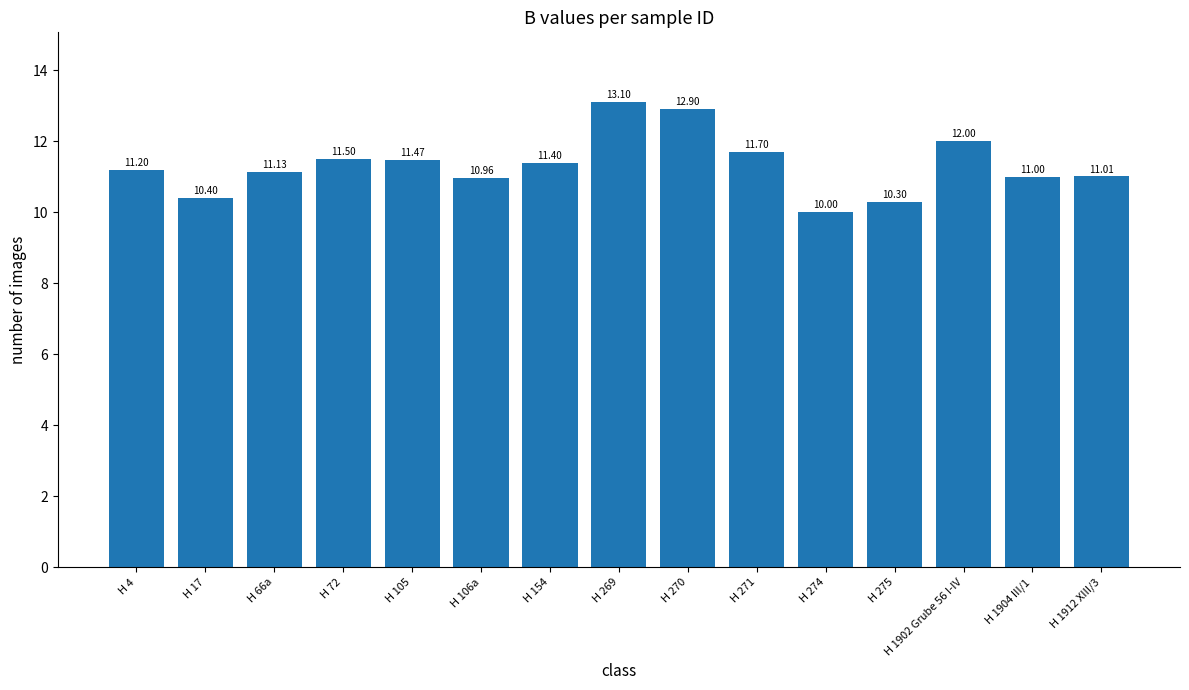

Is it true that the value at H 1912 XIII/3 is 11.0?

True